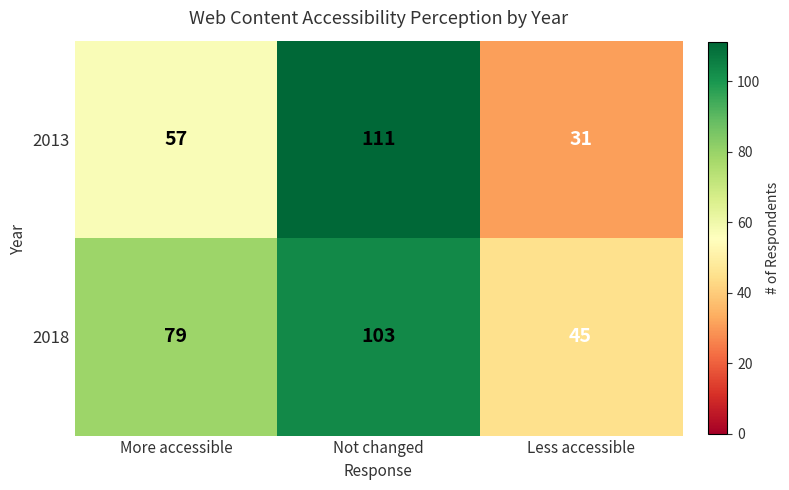

How many data points does each series have?

3